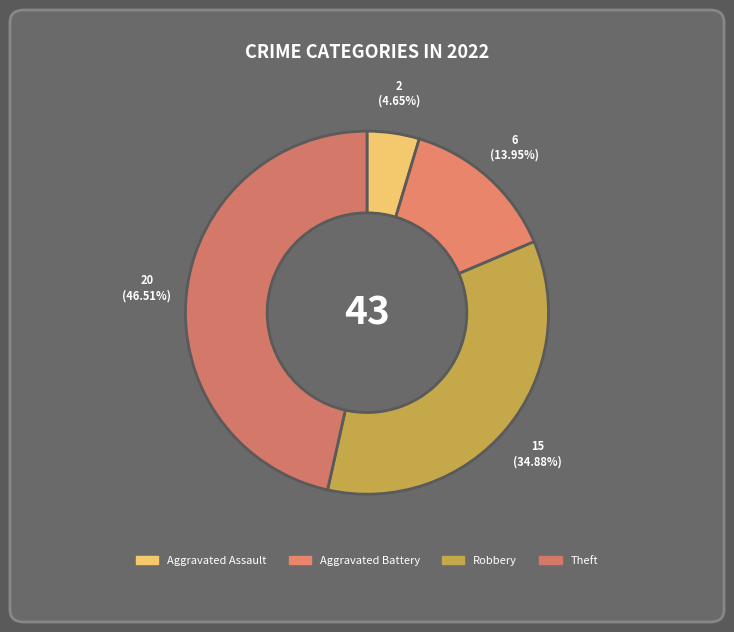

How much of the chart is everything except Theft?

53.5%